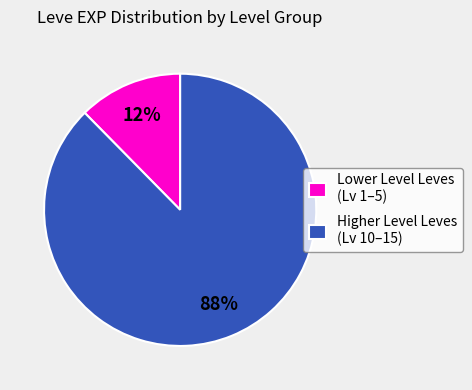

Rank the categories by value from highest to lowest.

Higher Level Leves (Lv 10–15), Lower Level Leves (Lv 1–5)